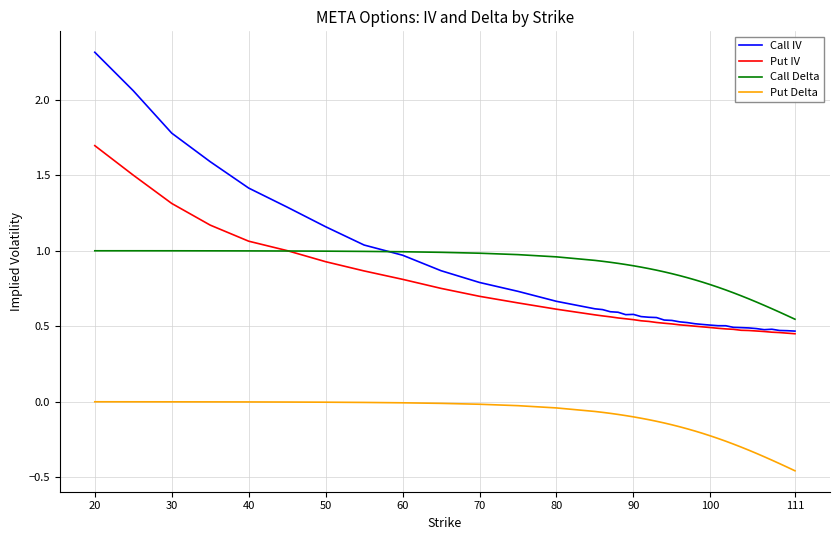

True or false: Call IV and Put Delta intersect in this chart.

False